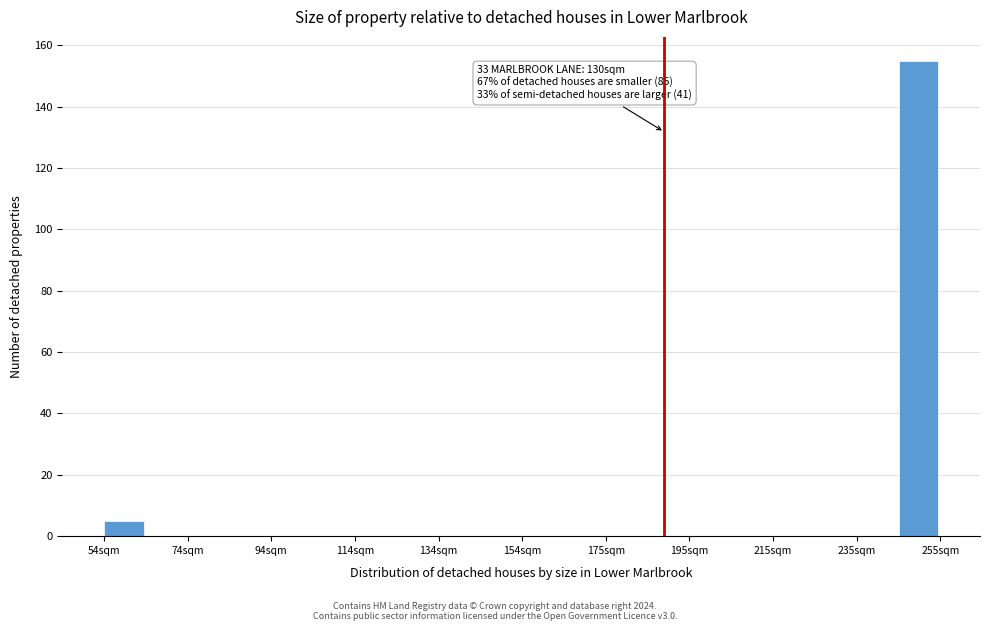

Around what value on the x-axis is the tallest bar? Give the approximate position of its centre, as read against the axis.

250